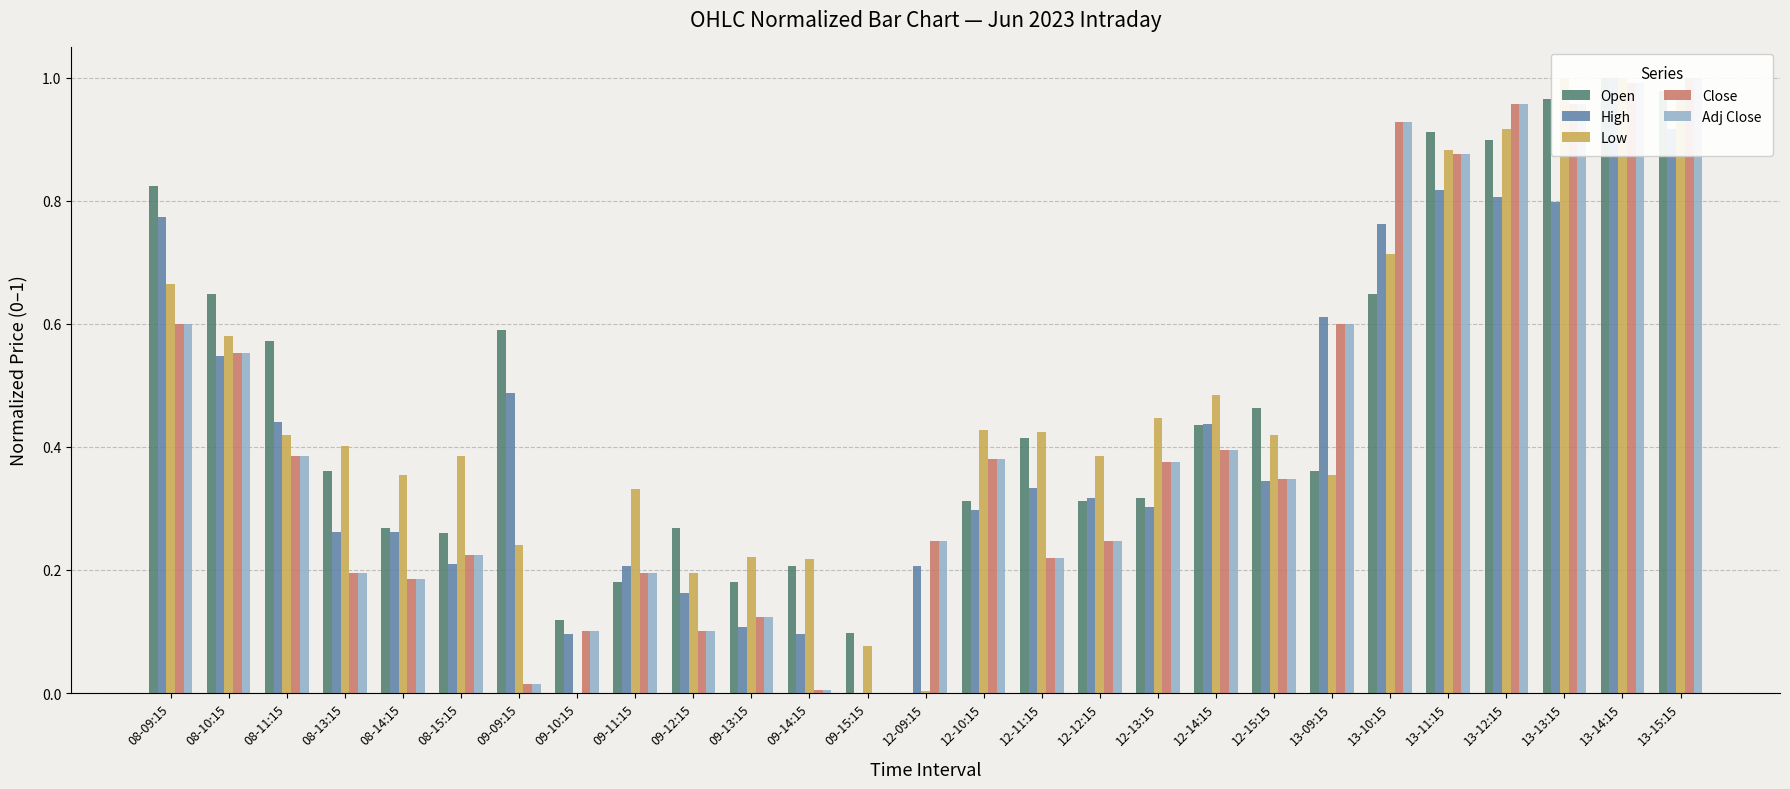

How many categories are shown in the chart?

27